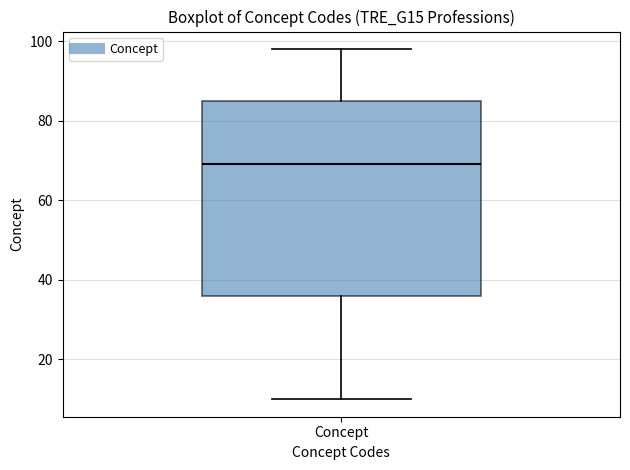

Read this box plot against the y-axis: the position of the median line, the range covered by the box, and the ends of both whiskers. The values are not printed on the chart, so give them approximately, as read against the axis.

median 70, box 36 to 86, whiskers 10 to 98